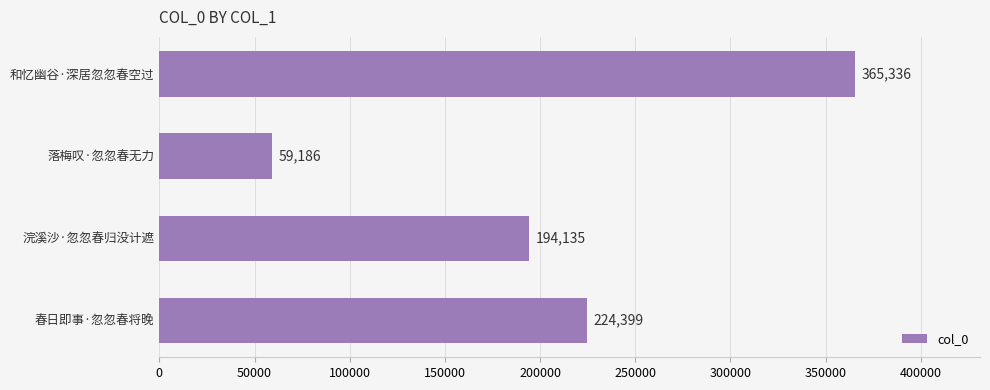

Which category has the lowest value across all series?

落梅叹·忽忽春无力